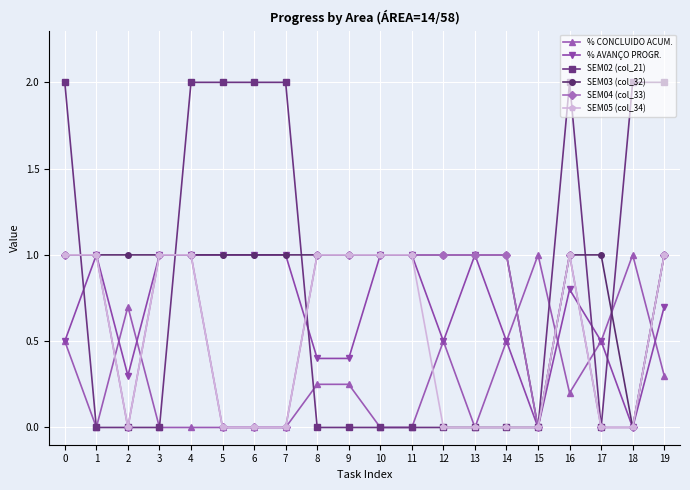

How many series are shown in this chart?

6